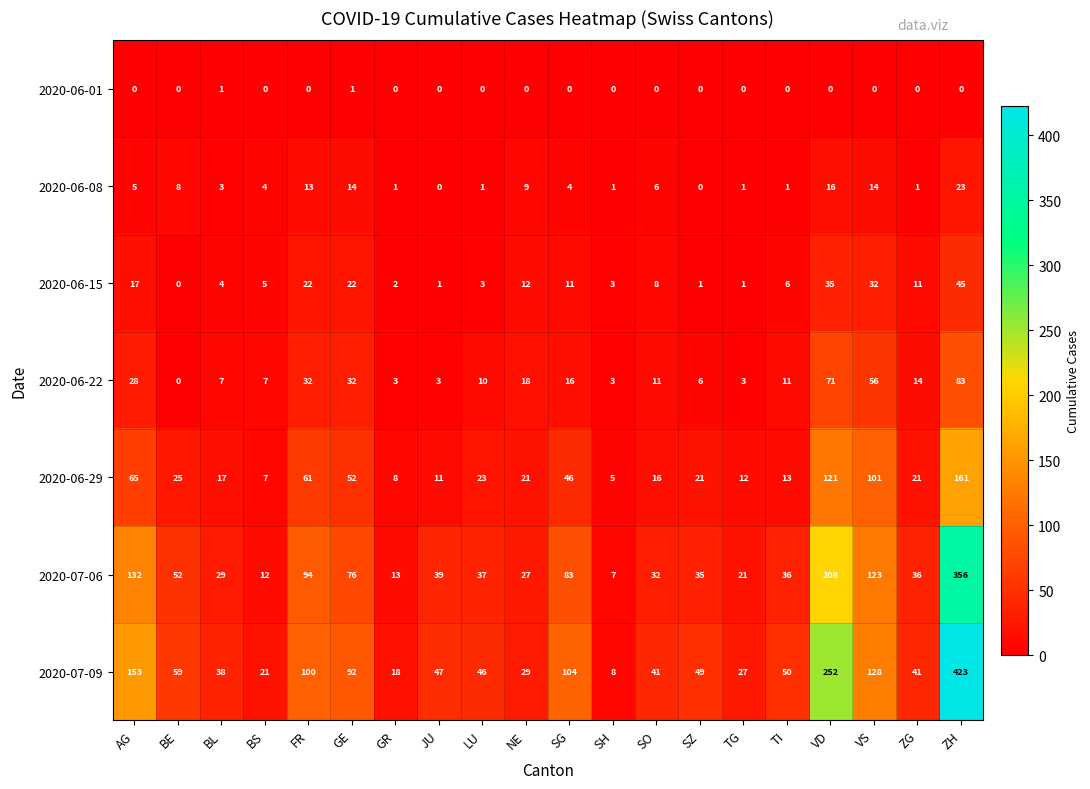

Which category has the lowest value in the 2020-07-09 series?

SH